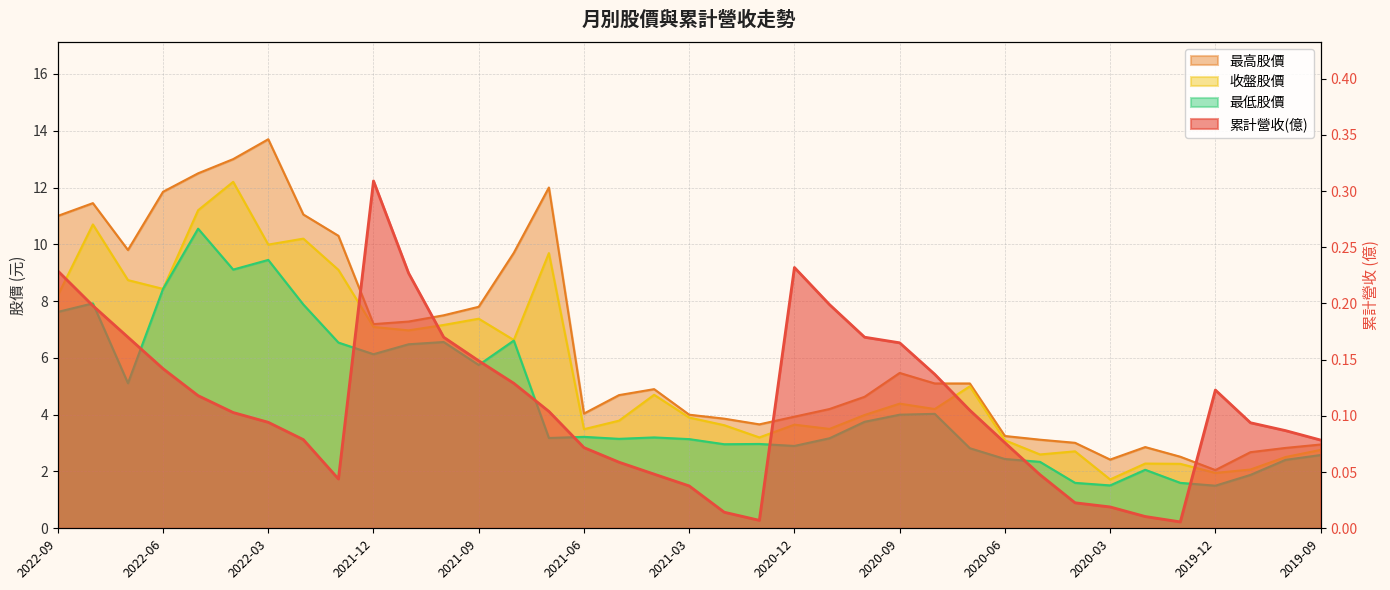

What is the value of the 收盤股價 point at the 5th from the left?

11.2